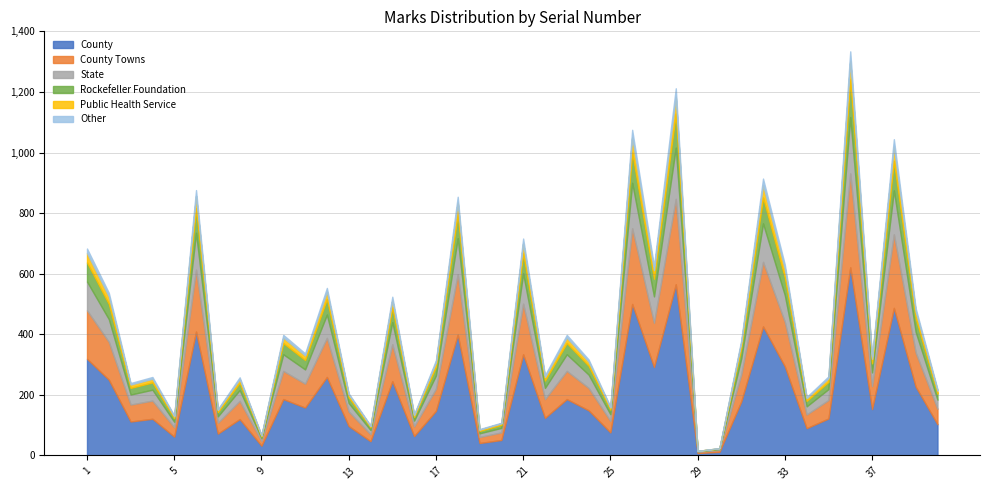

What is the maximum value for Public Health Service?

62